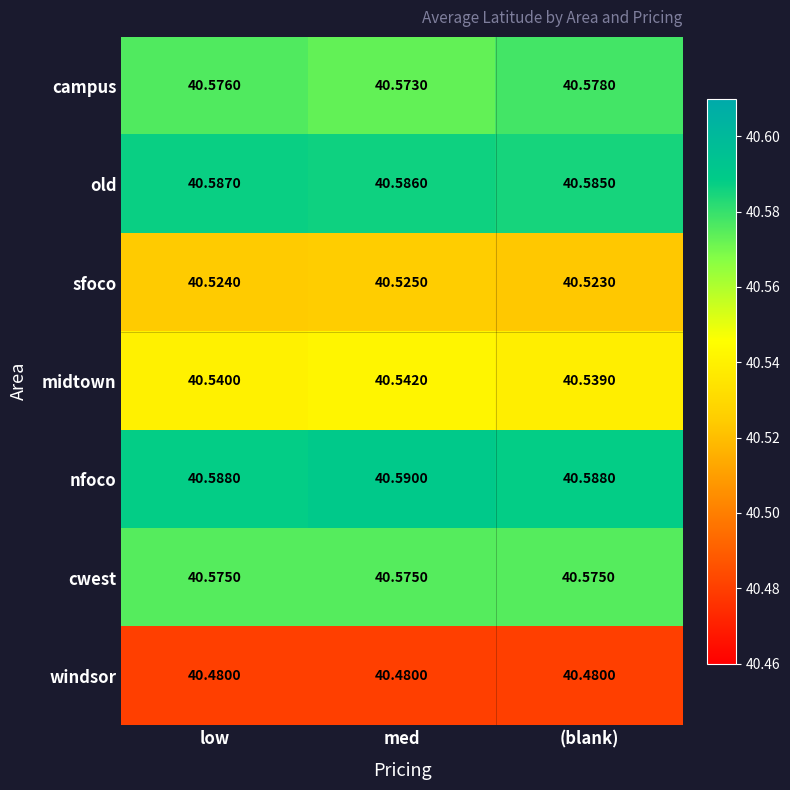

Which series has the largest range (max minus min)?

campus